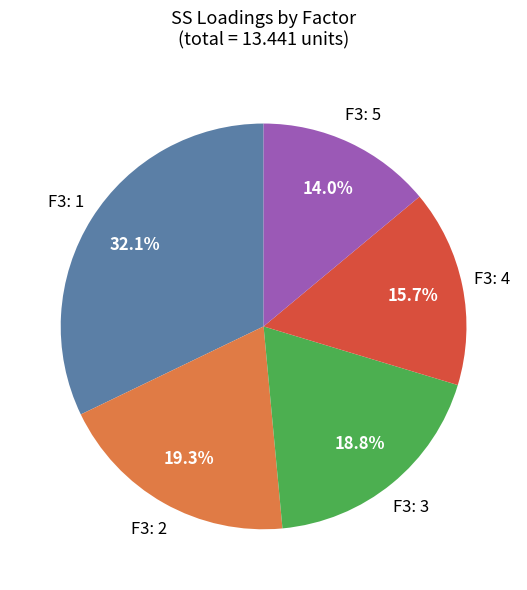

Does any single category account for the majority?

No